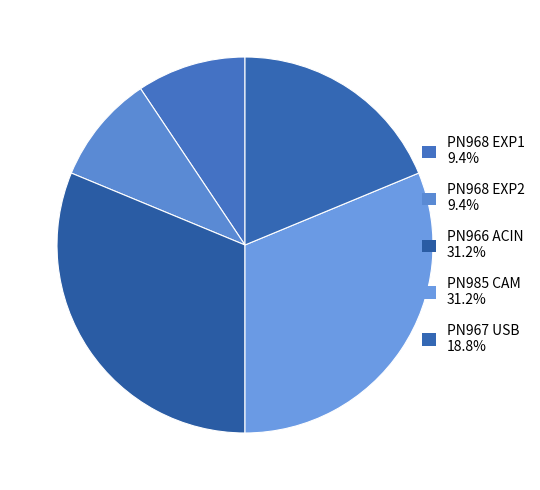

Is PN968 EXP1 the majority of the pie?

No